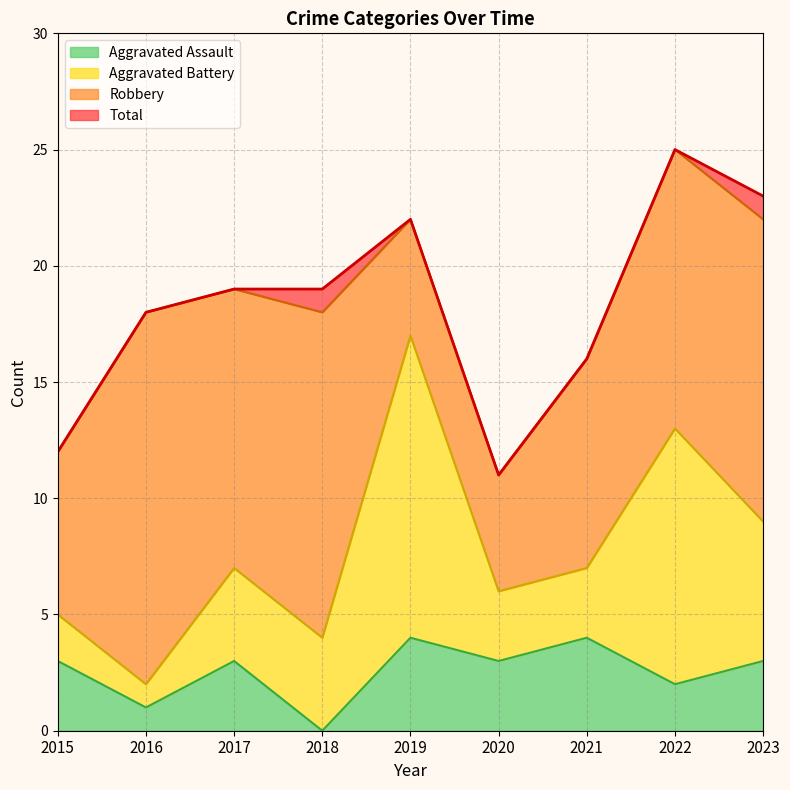

What is the maximum value for Total?

25